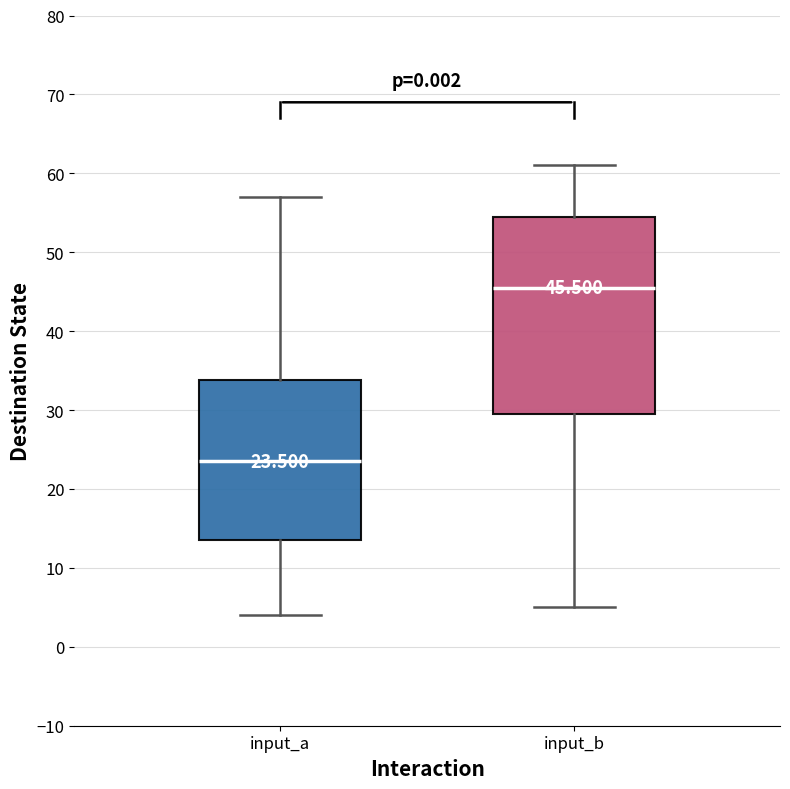

Which box is the tallest, from its lower edge to its upper edge?

input_b